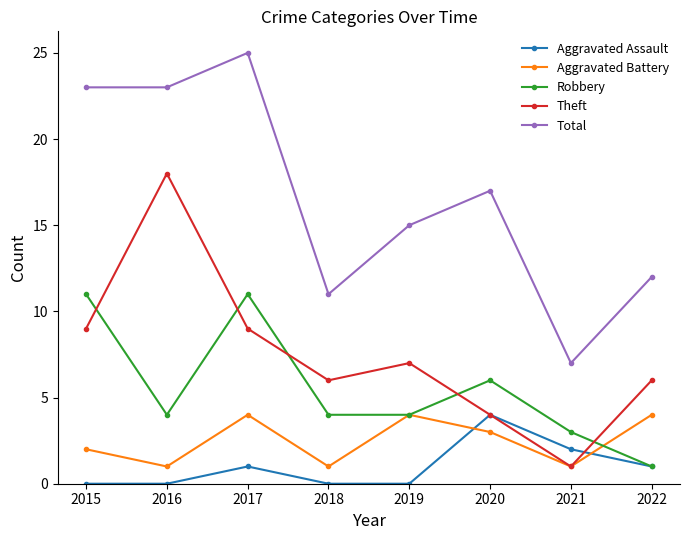

How many Robbery values are between 4 and 11?

6